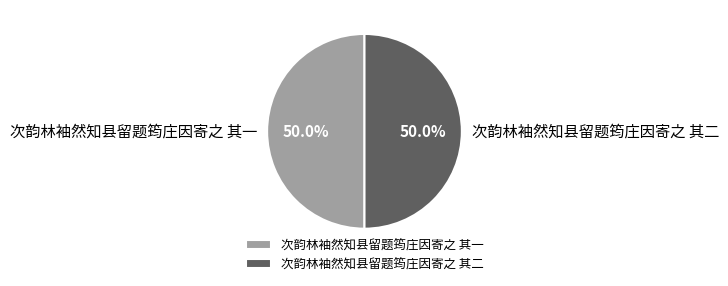

Approximately how many times larger is the value at 次韵林袖然知县留题筠庄因寄之 其一 compared to 次韵林袖然知县留题筠庄因寄之 其二?

1.0